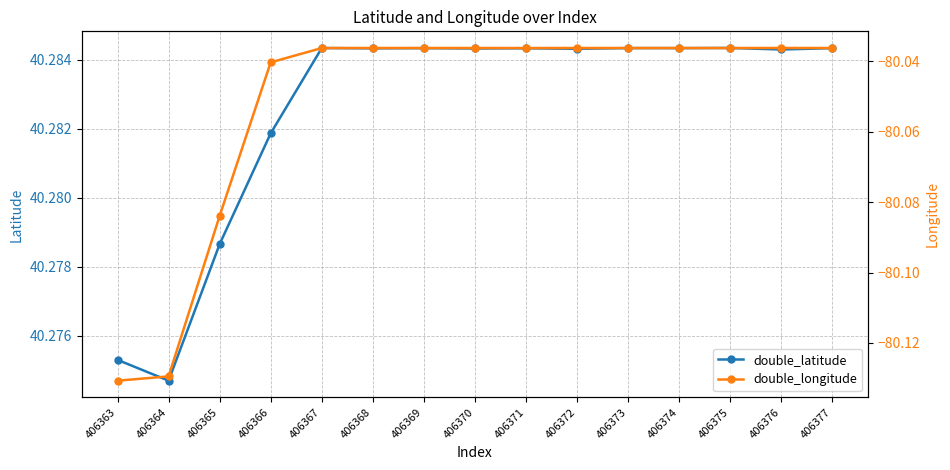

Which series changed the most between 406364 and 406375?

double_longitude